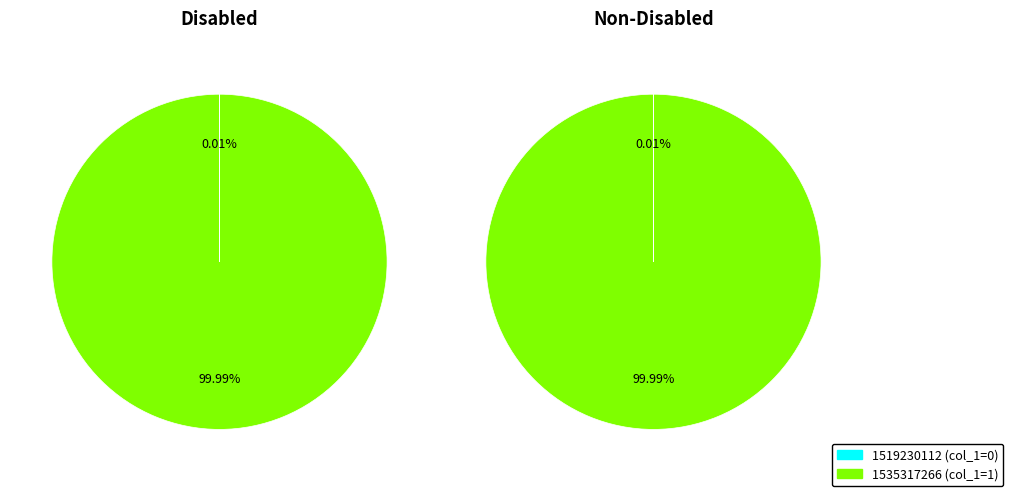

What percentage is NOT represented by 1519230112?

100.0%